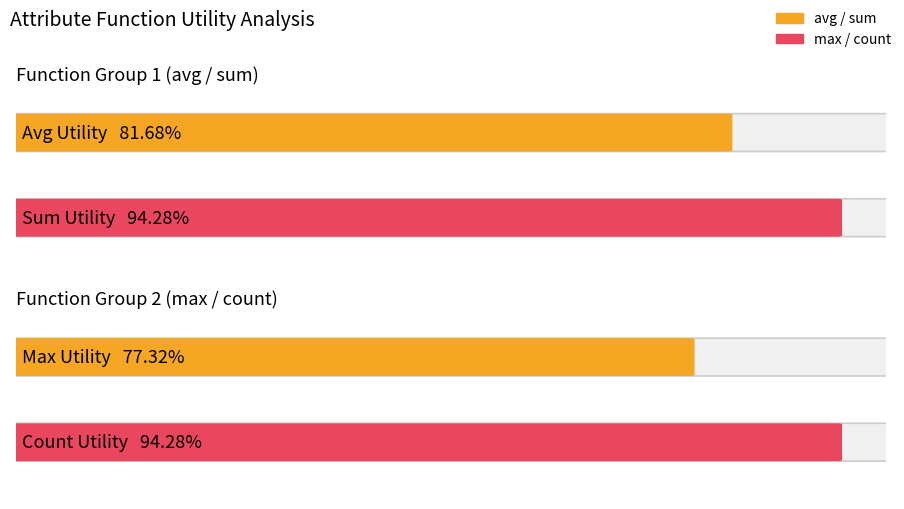

Is it true that max equals 0.6 at avg?

False